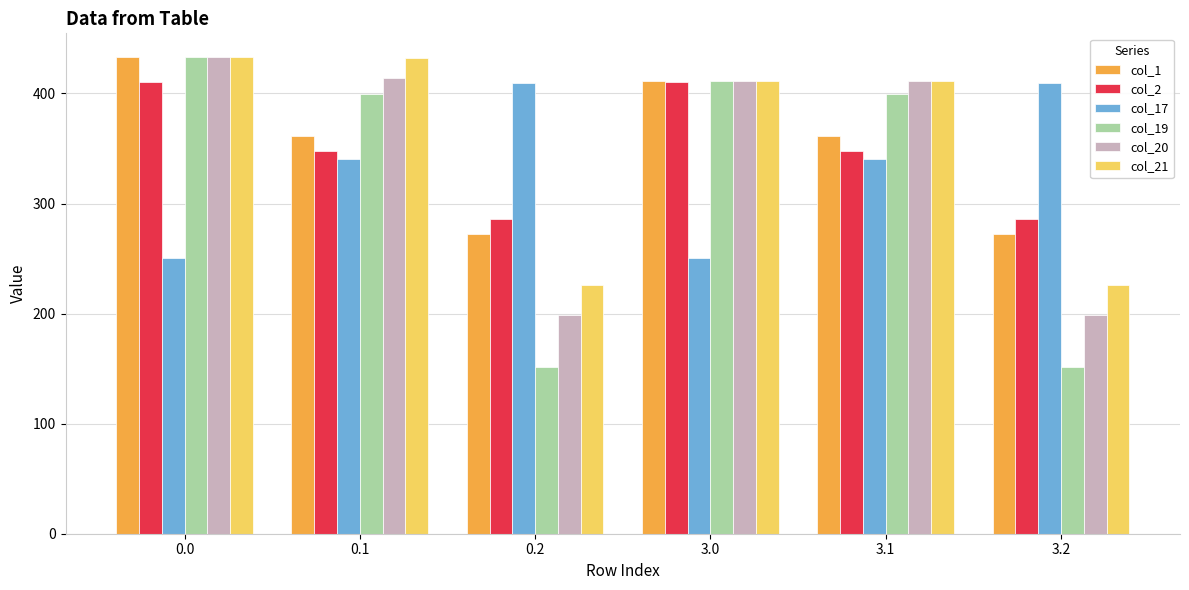

What is the spread (max minus min) of values at 0.0?

182.7